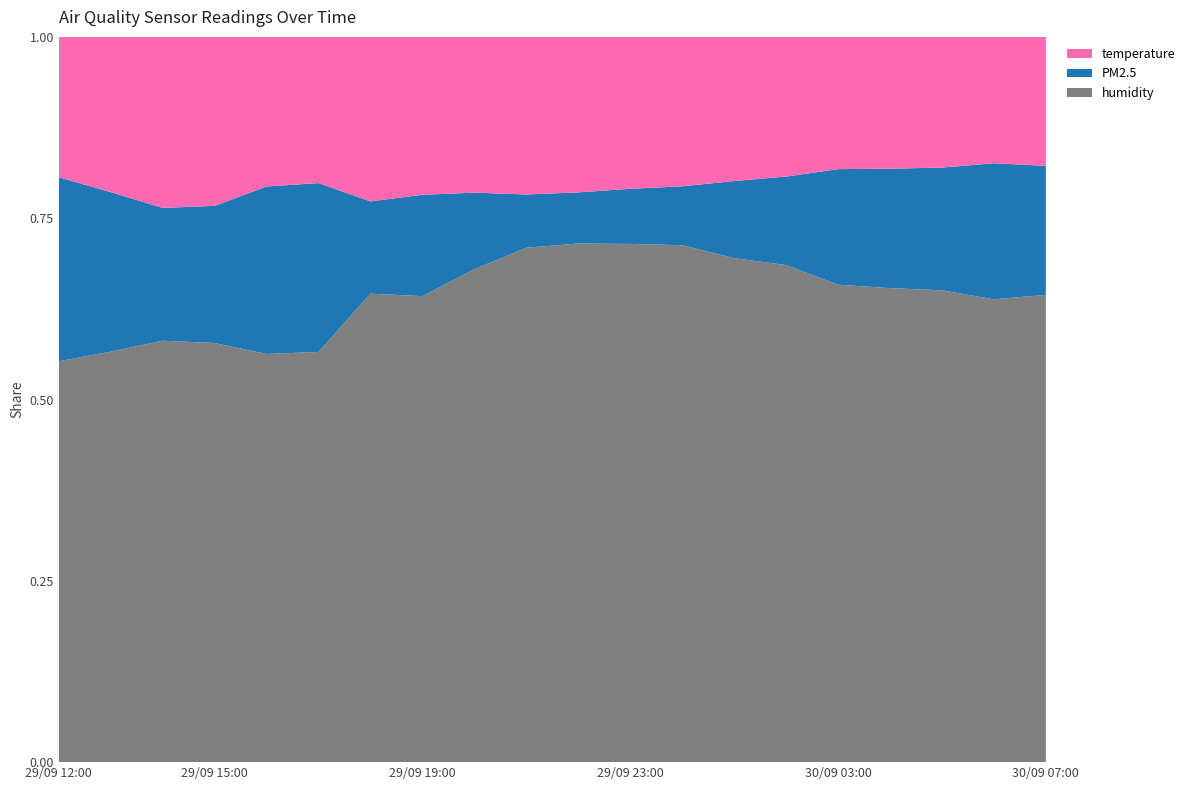

Reading left to right, extract all data points from this chart.

PM2.5: 29/09 12:00=41.2	29/09 13:00=33.0	29/09 14:00=25.4	29/09 15:00=26.7	29/09 16:00=35.5	29/09 17:00=36.4	29/09 18:00=17.4	29/09 19:00=19.7	29/09 20:00=14.9	29/09 21:00=10.1	29/09 22:00=9.7	29/09 23:00=10.6	30/09 00:00=11.4	30/09 01:00=15.3	30/09 02:00=17.8	30/09 03:00=24.2	30/09 04:00=25.2	30/09 05:00=26.0	30/09 06:00=29.4	30/09 07:00=27.6
humidity: 29/09 12:00=89.7	29/09 13:00=84.9	29/09 14:00=80.6	29/09 15:00=81.6	29/09 16:00=86.5	29/09 17:00=88.4	29/09 18:00=88.3	29/09 19:00=90.6	29/09 20:00=95.9	29/09 21:00=97.6	29/09 22:00=98.4	29/09 23:00=99.6	30/09 00:00=100.0	30/09 01:00=100.0	30/09 02:00=100.0	30/09 03:00=100.0	30/09 04:00=100.0	30/09 05:00=100.0	30/09 06:00=100.0	30/09 07:00=100.0
temperature: 29/09 12:00=31.4	29/09 13:00=32.1	29/09 14:00=32.7	29/09 15:00=32.9	29/09 16:00=31.7	29/09 17:00=31.5	29/09 18:00=31.0	29/09 19:00=30.7	29/09 20:00=30.3	29/09 21:00=29.9	29/09 22:00=29.5	29/09 23:00=29.2	30/09 00:00=28.9	30/09 01:00=28.6	30/09 02:00=28.1	30/09 03:00=27.7	30/09 04:00=27.8	30/09 05:00=27.7	30/09 06:00=27.3	30/09 07:00=27.6